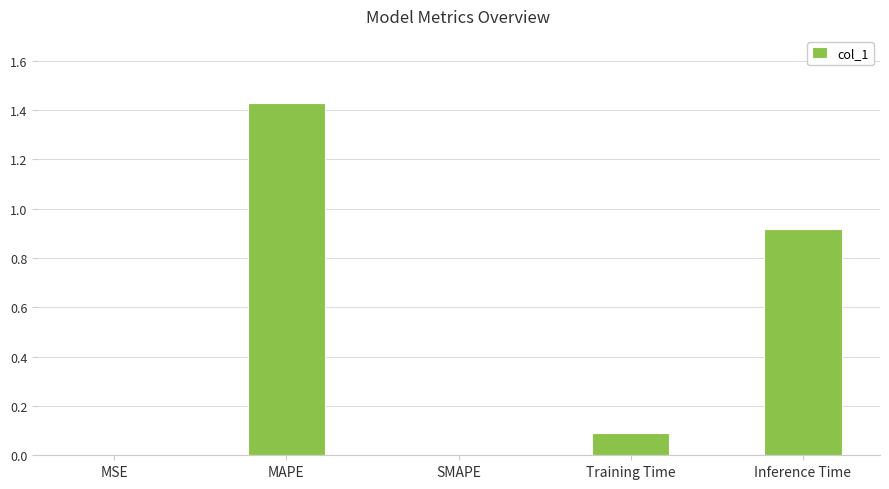

What is the sum of all values?

2.4